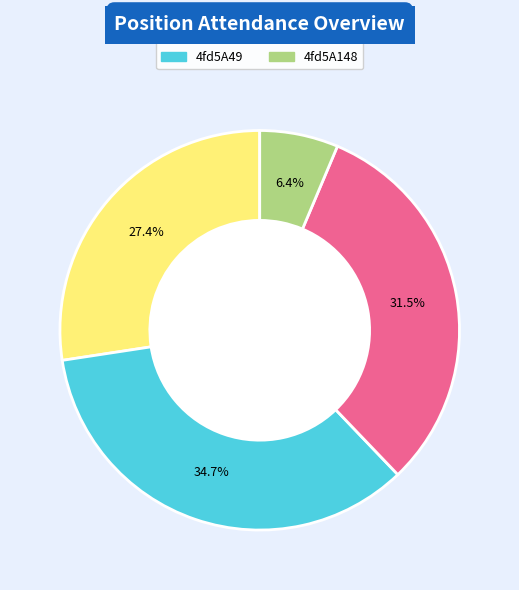

What is the total percentage of 4fd5A18 and 4fd5A103?

58.9%